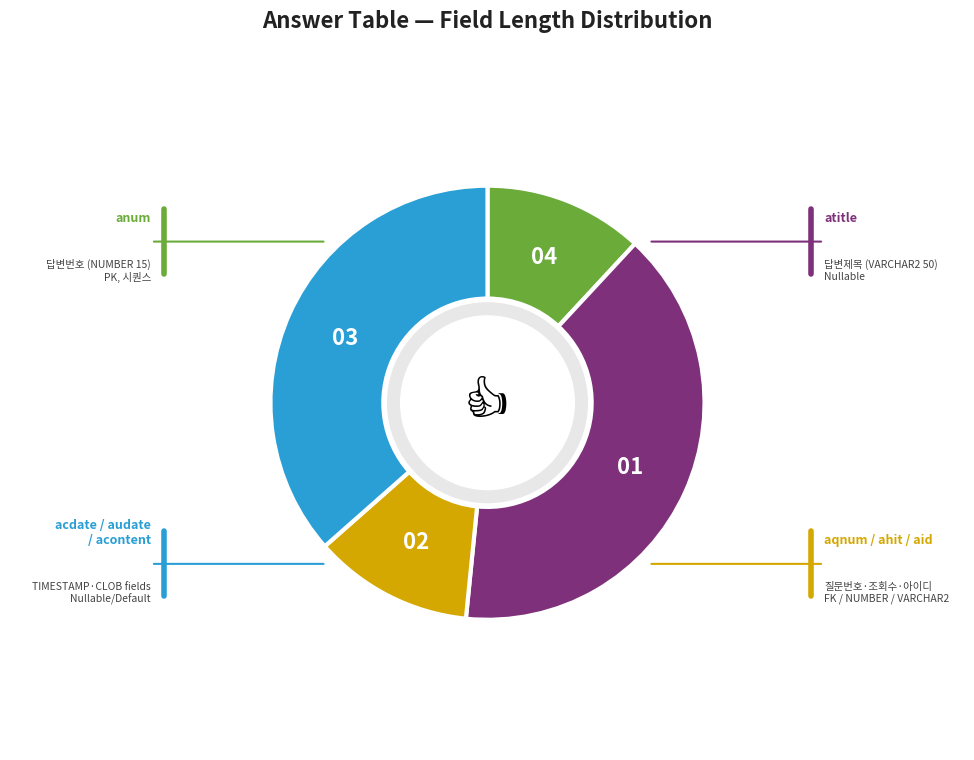

Is there any slice that represents more than half of the pie?

No